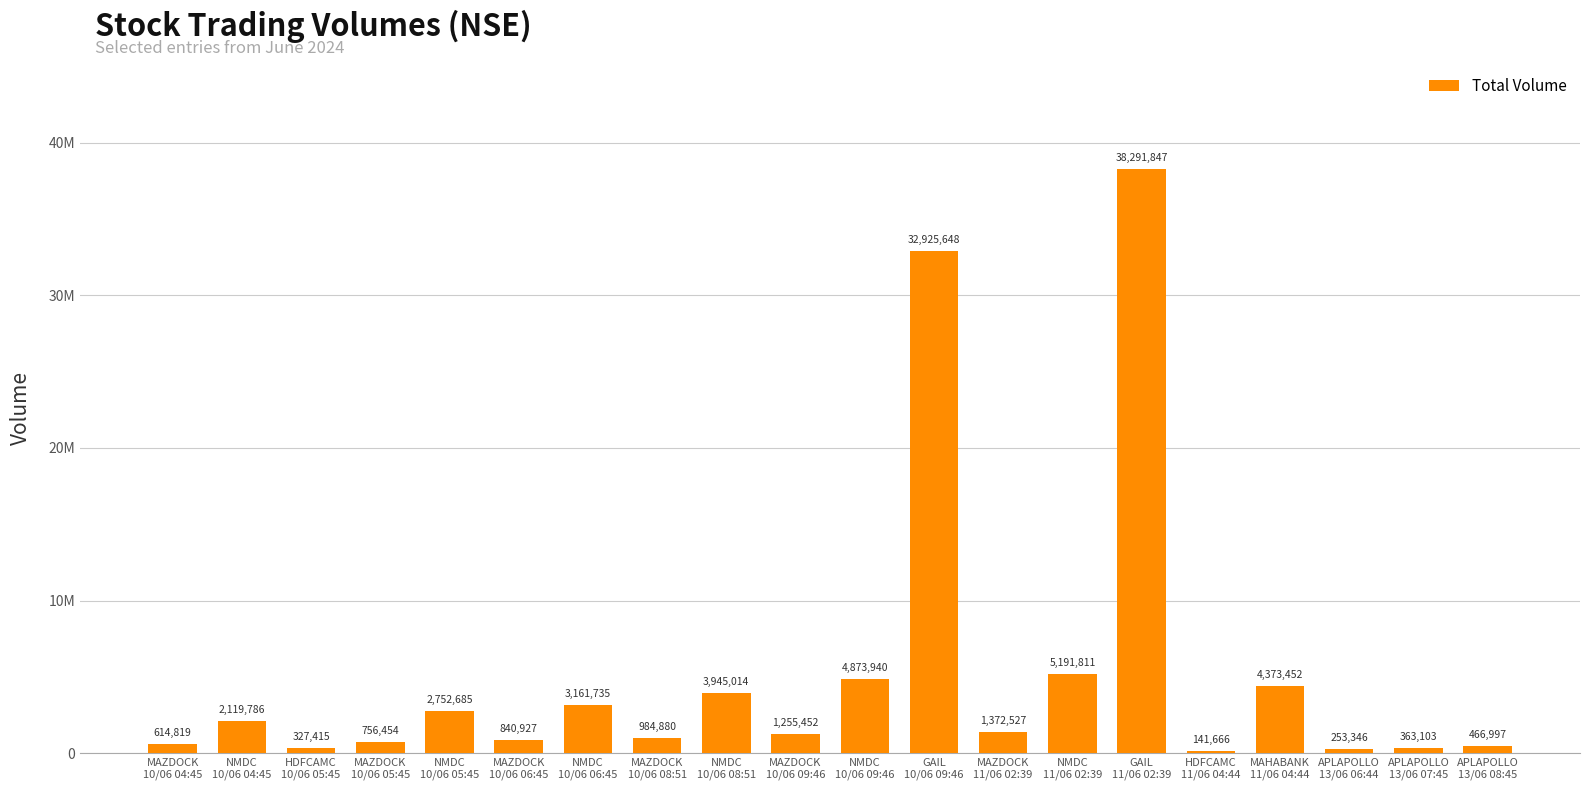

Is it true that the value at GAIL
10/06 09:46 is 16568341?

False